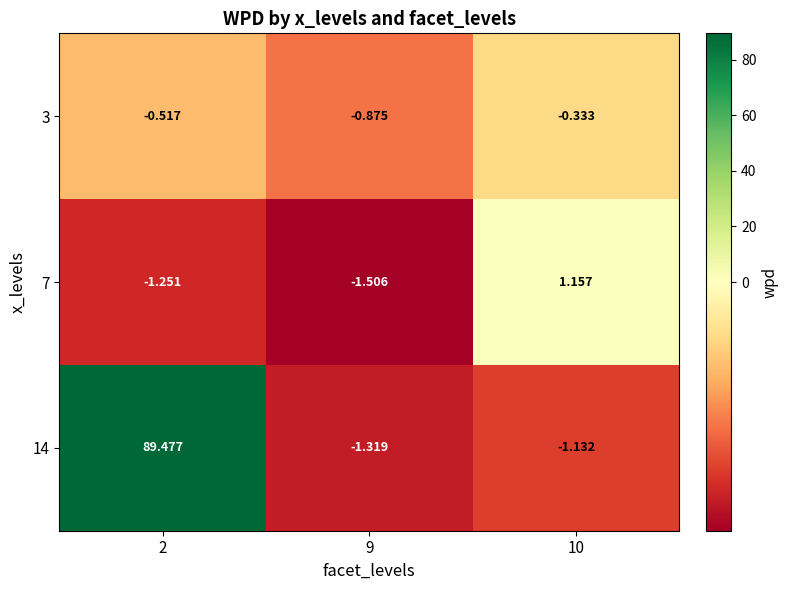

Count the number of categories in the chart.

3